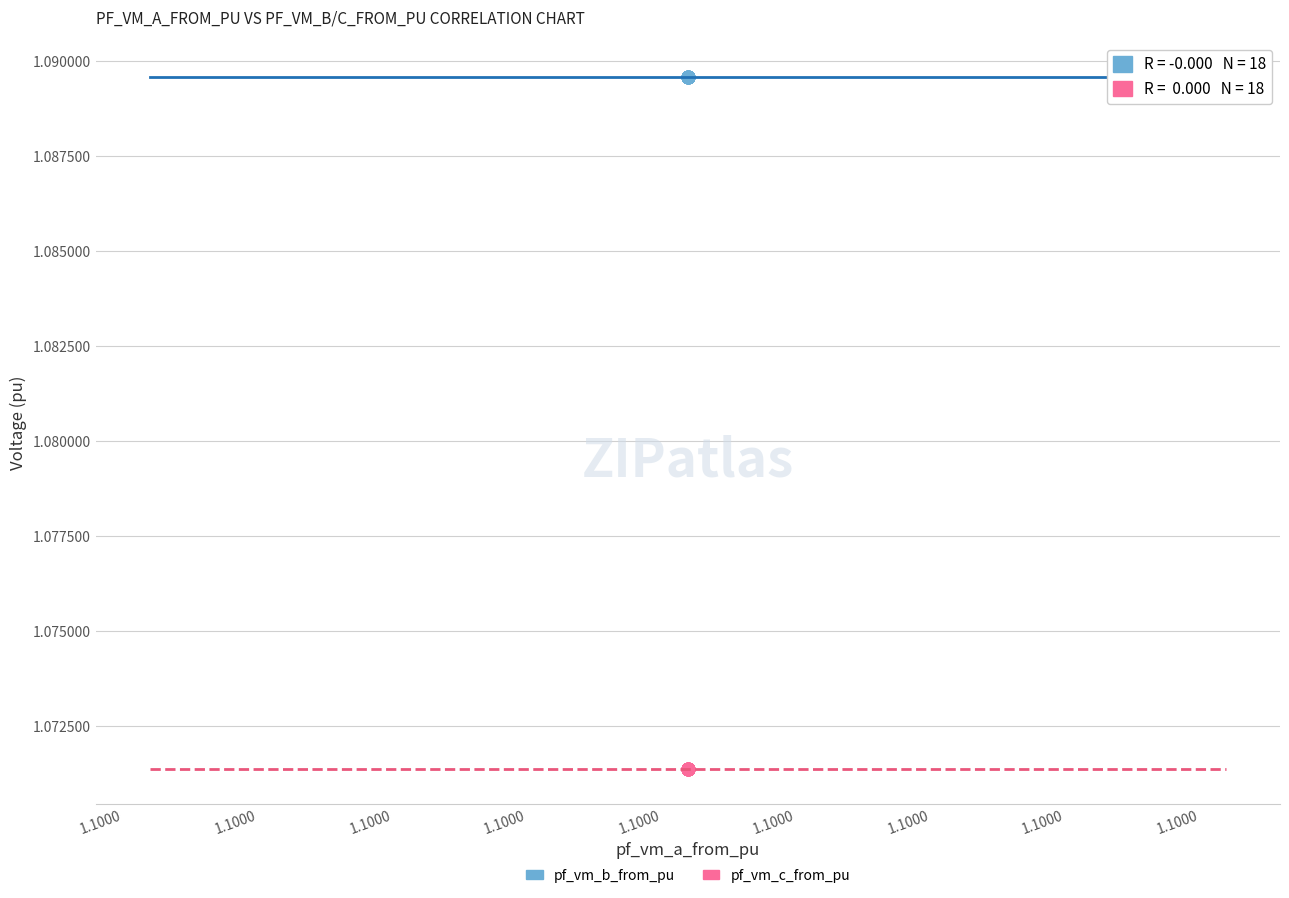

Which series reaches the minimum Y coordinate?

pf_vm_c_from_pu